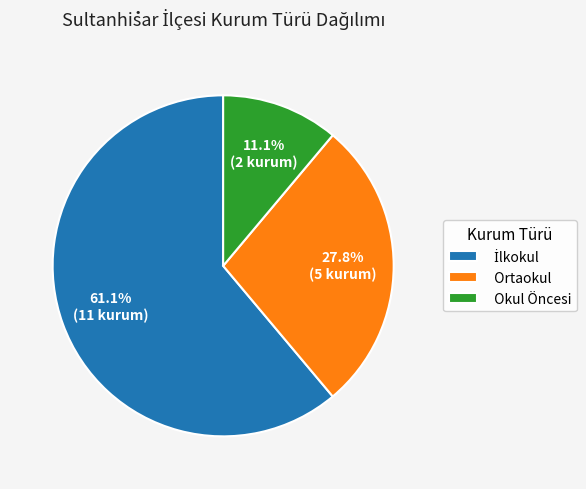

Count the number of slices in the pie.

3